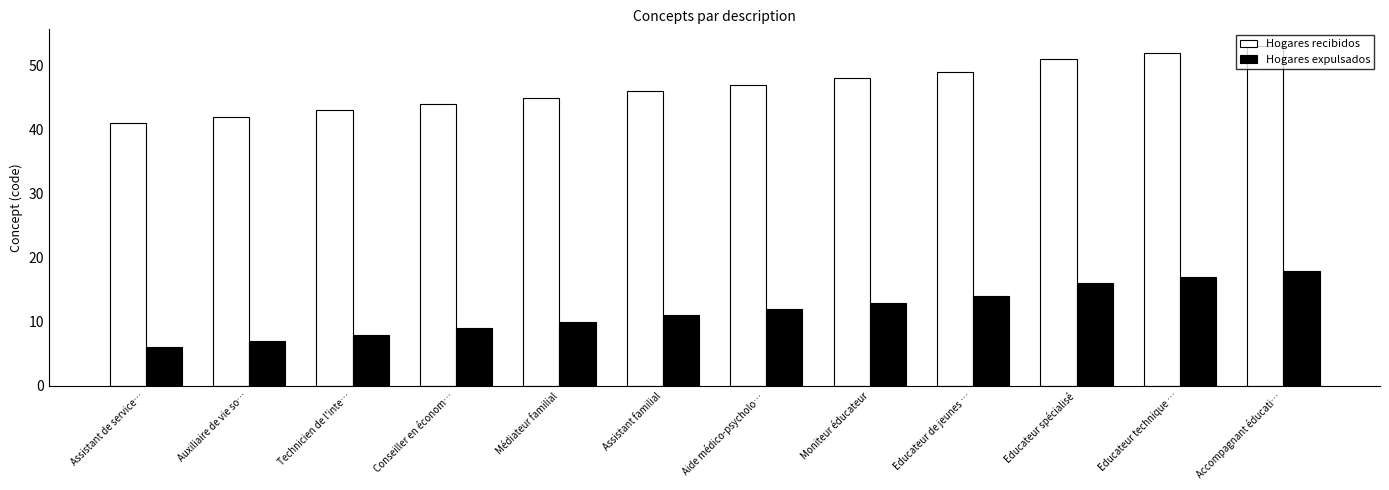

Count the number of categories in the chart.

12